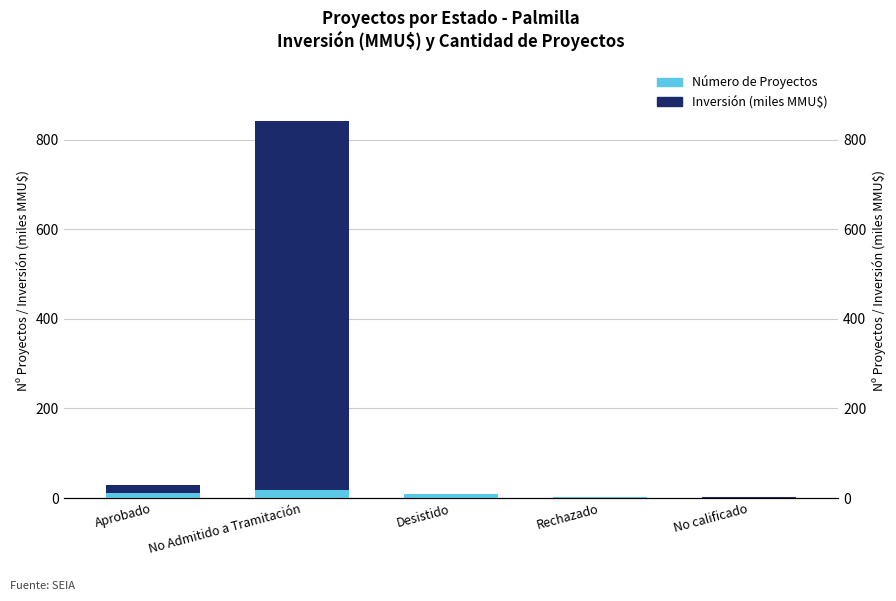

Reading right to left, transcribe all the data shown in this chart.

Número de Proyectos: 1.0	2.0	8.0	18.0	12.0
Inversión (miles MMU$): 0.9	0.2	1.7	824.2	16.2